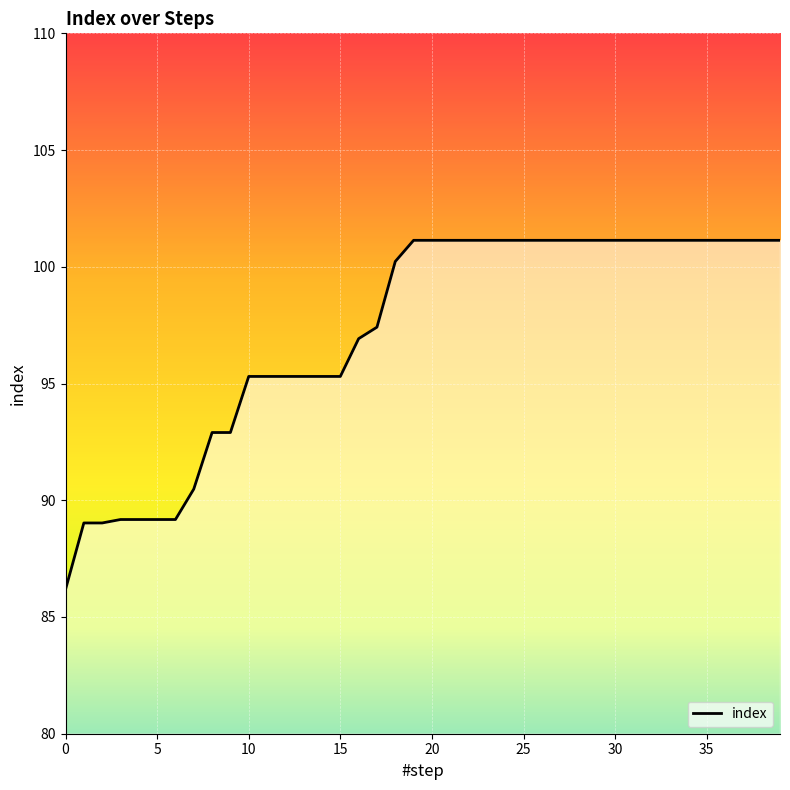

How many values exceed 101?

21